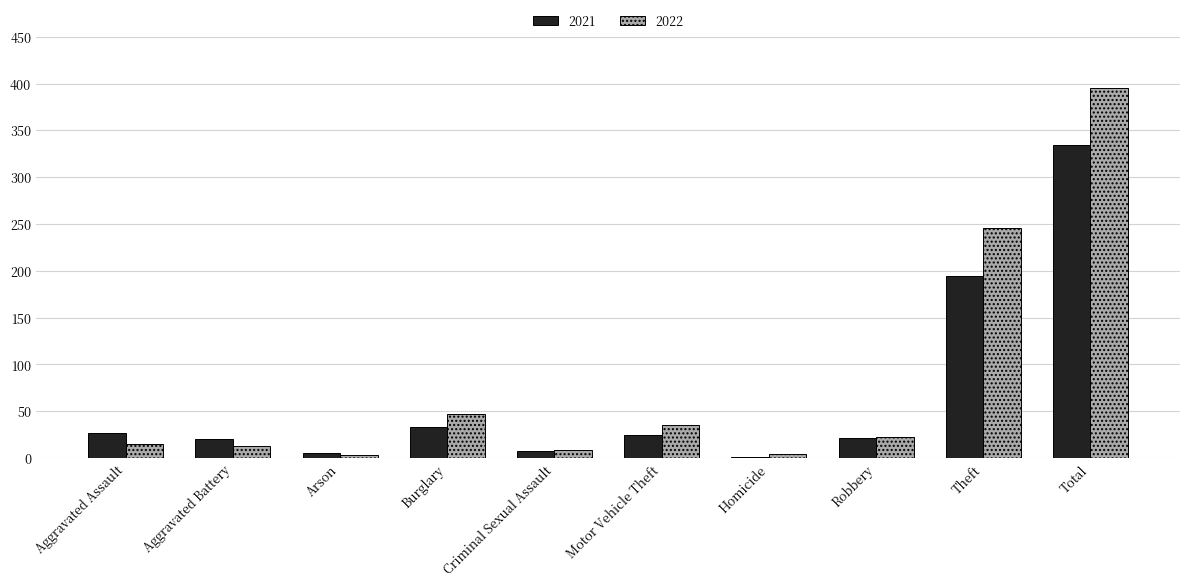

At which category is the sum across all series the highest?

Total